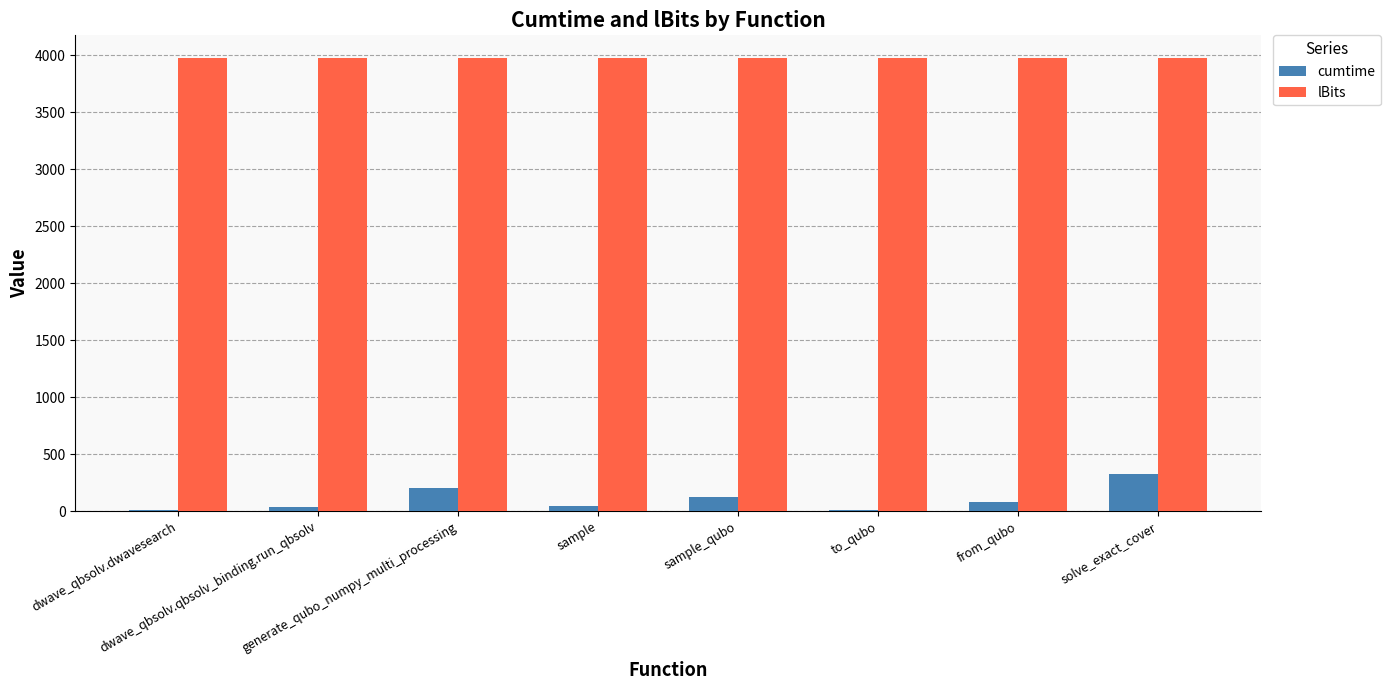

What is the approximate value of lBits at to_qubo?

3975.0